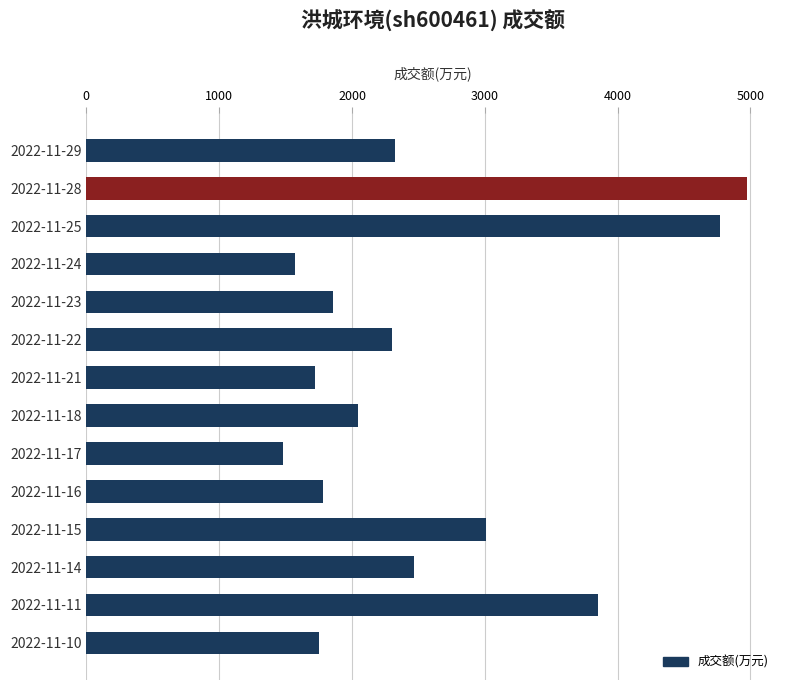

Between 2022-11-14 and 2022-11-21, which is larger?

2022-11-14